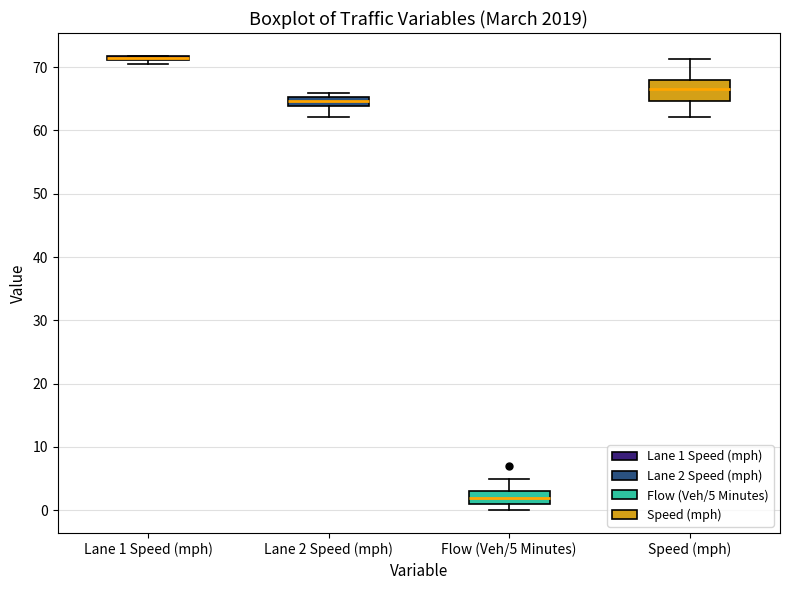

Where is the lower edge of the box for Speed (mph) on the y-axis? The values are not printed on the chart, so give them approximately, as read against the axis.

65